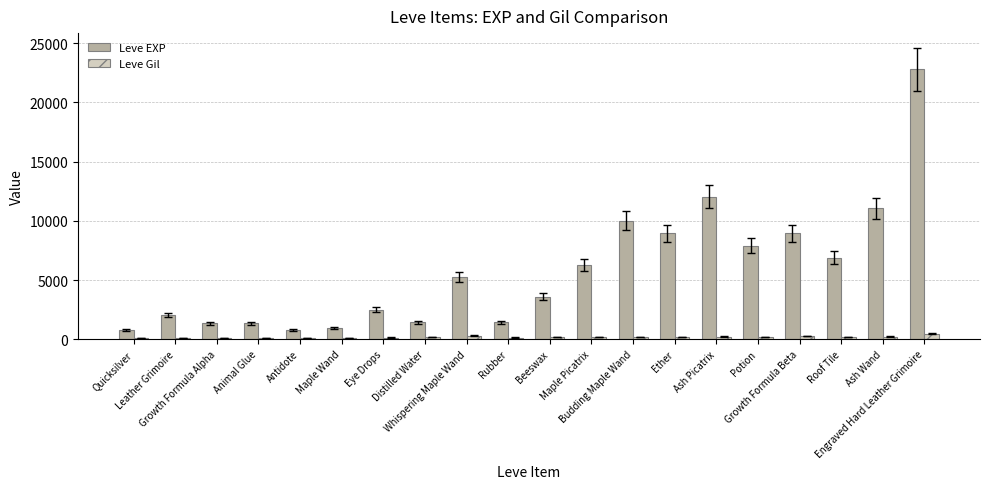

What are all the series names shown in the legend?

Leve EXP, Leve Gil